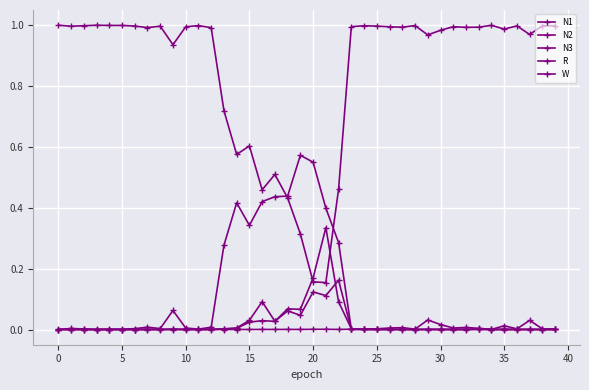

At which category is the sum across all series the highest?

35